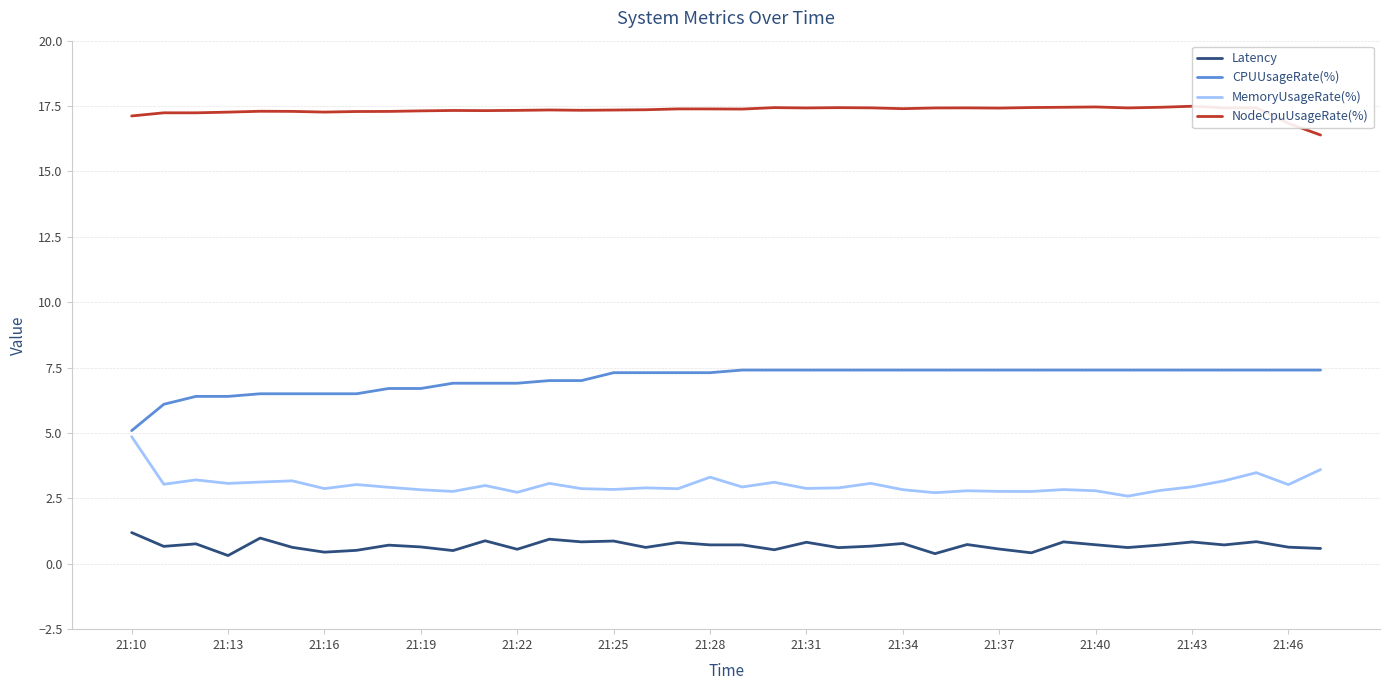

True or false: NodeCpuUsageRate(%) has more than 1 points higher than both neighbors.

True